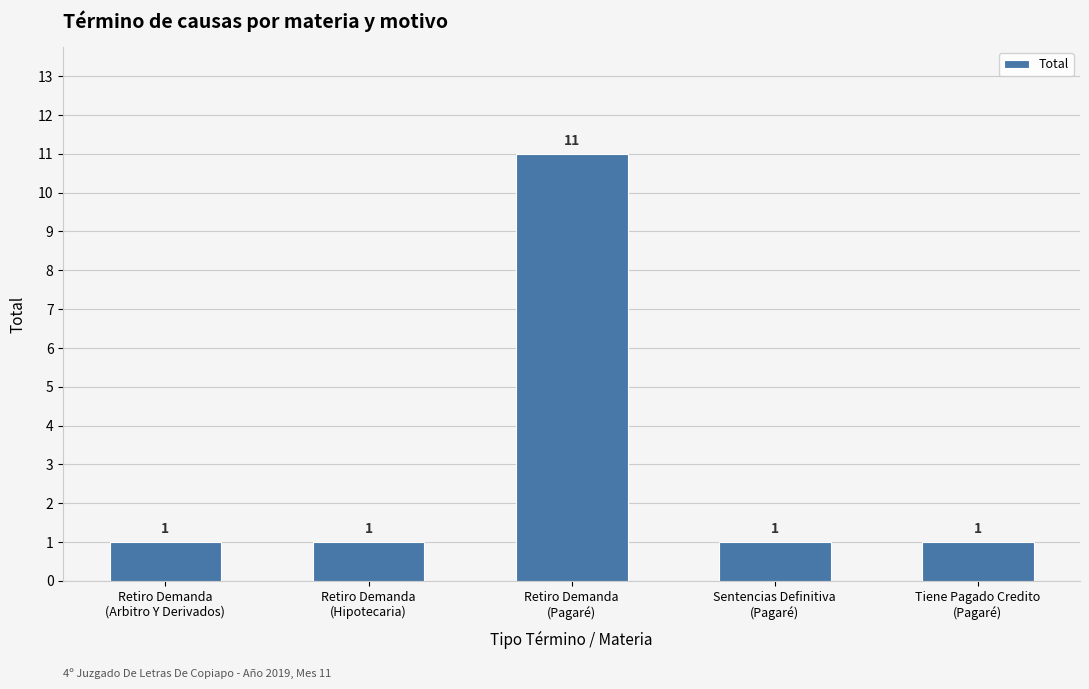

What is the change in value from Retiro Demanda
(Arbitro Y Derivados) to Retiro Demanda
(Pagaré)?

+10